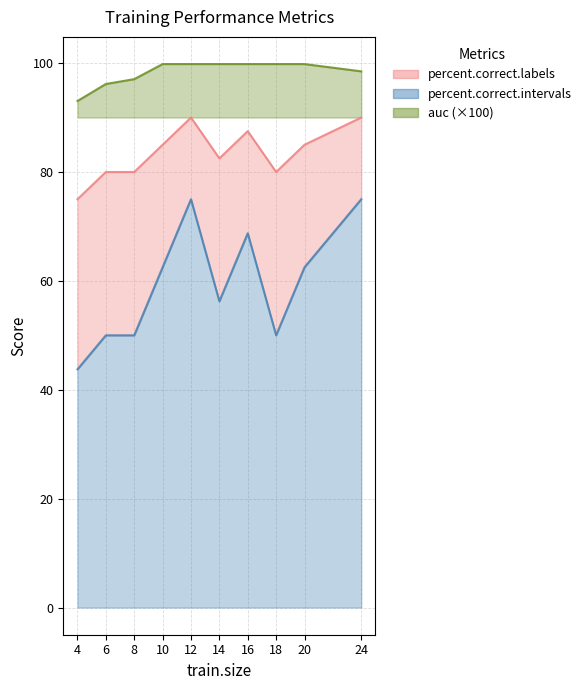

The value of percent.correct.intervals at 8 is 87.7. True or false?

False